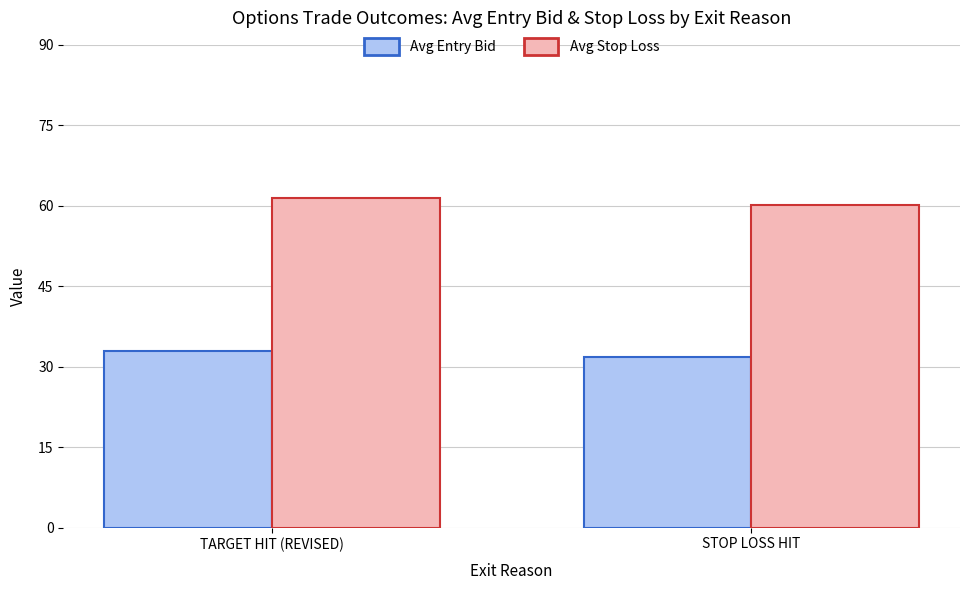

What is the approximate value of Avg Entry Bid at TARGET HIT (REVISED)?

32.9